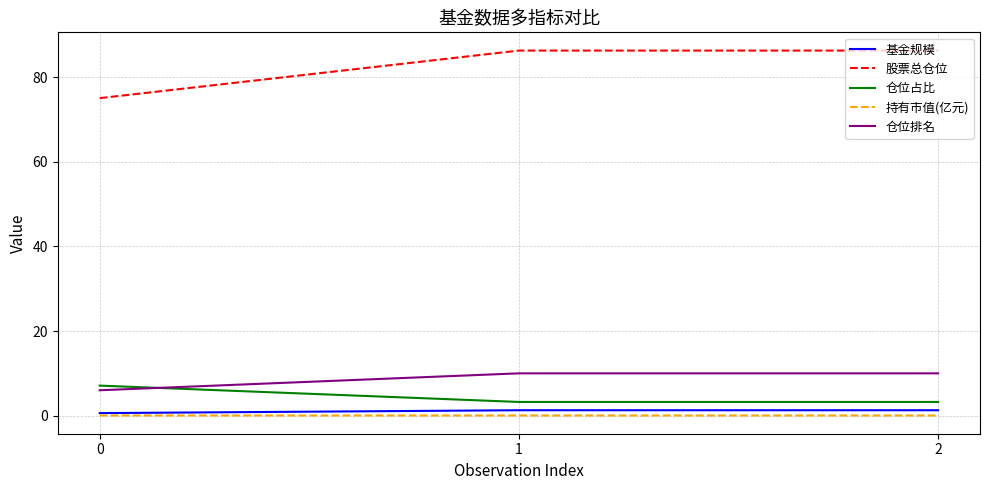

Is it true that 仓位占比 equals 7.1 at 0?

True